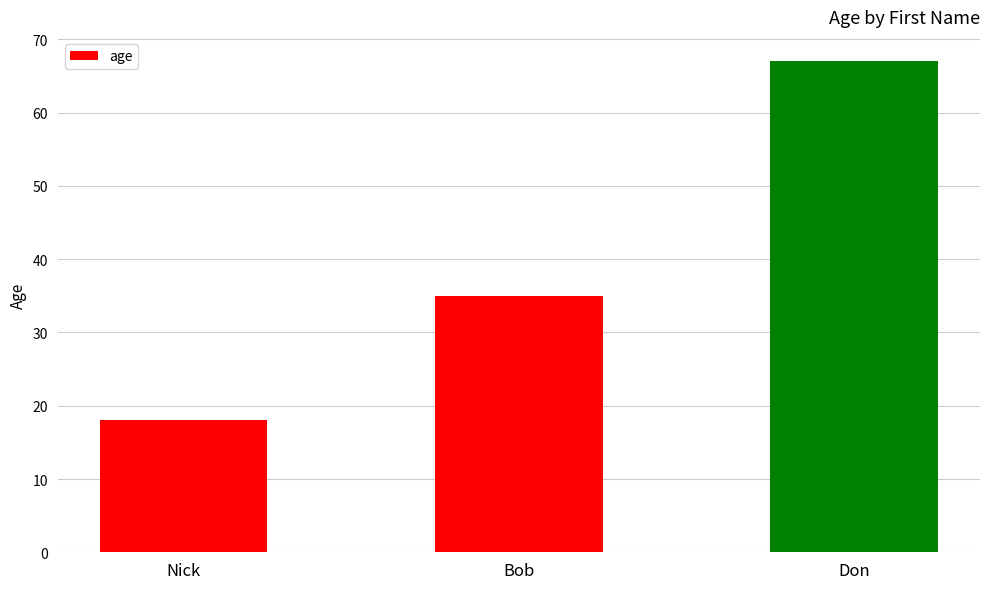

Approximately how many times larger is the value at Don compared to Nick?

3.7